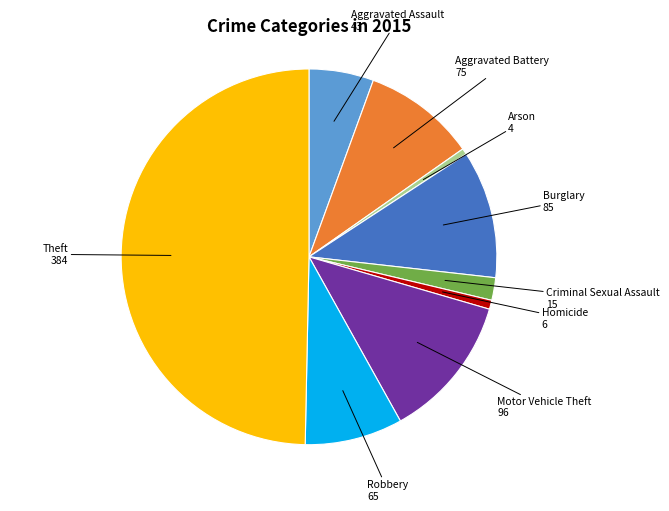

How many slices are in this pie chart?

9